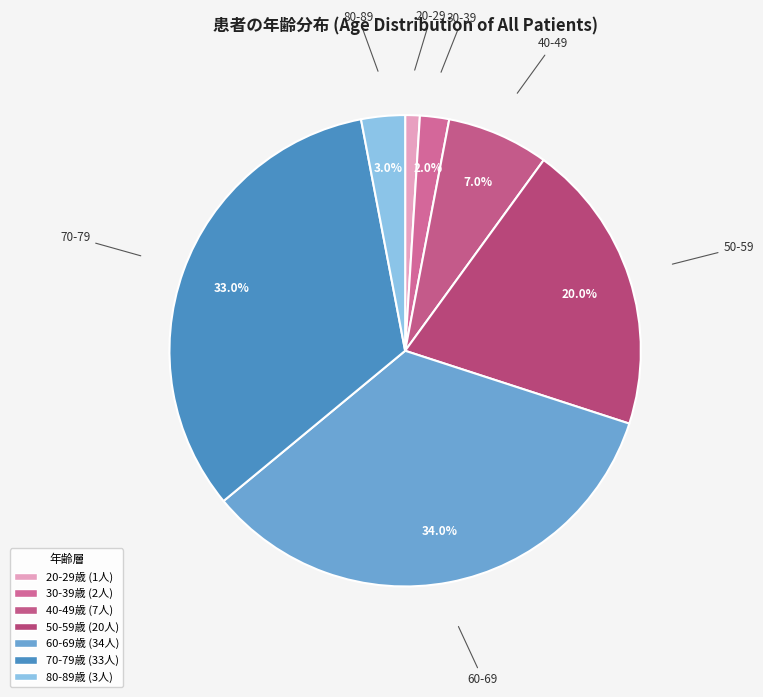

How many slices are in this pie chart?

7